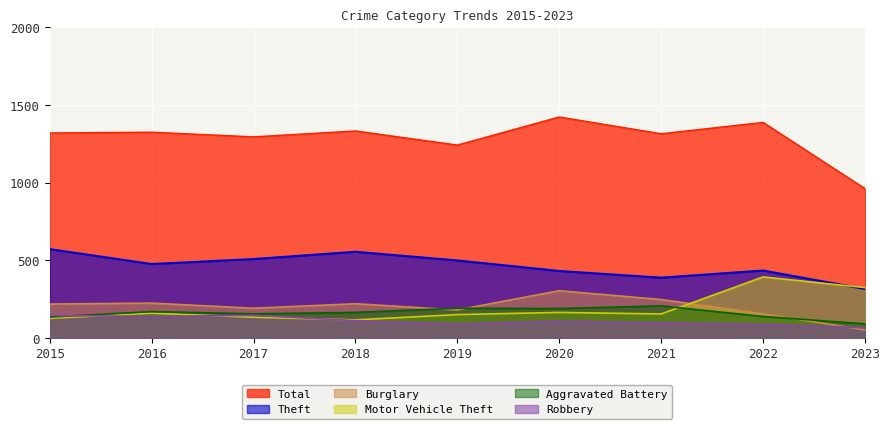

Rank the series by their maximum value, from lowest to highest.

Robbery, Aggravated Battery, Burglary, Motor Vehicle Theft, Theft, Total